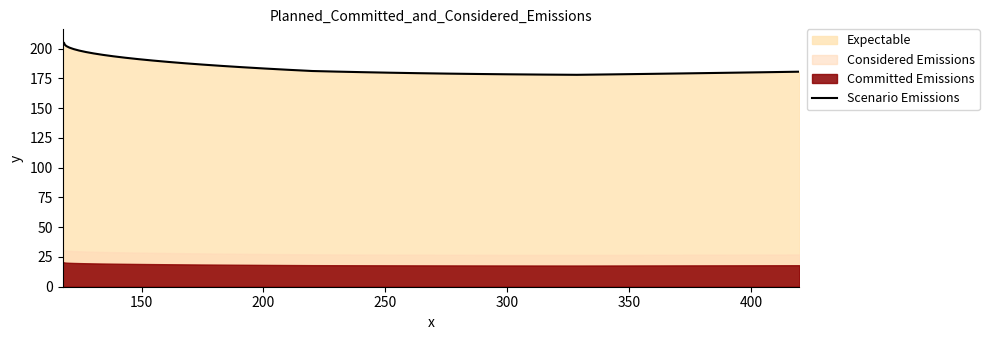

Reading left to right, extract all data points from this chart.

205.9	204.6	203.3	202.1	200.8	199.6	198.3	197.1	195.9	194.7	193.5	192.3	191.1	190.0	188.8	187.7	186.5	185.4	184.3	183.2	182.2	181.2	180.7	180.2	179.7	179.3	179.0	178.7	178.4	178.2	178.0	178.3	178.7	179.1	179.6	180.1	180.6